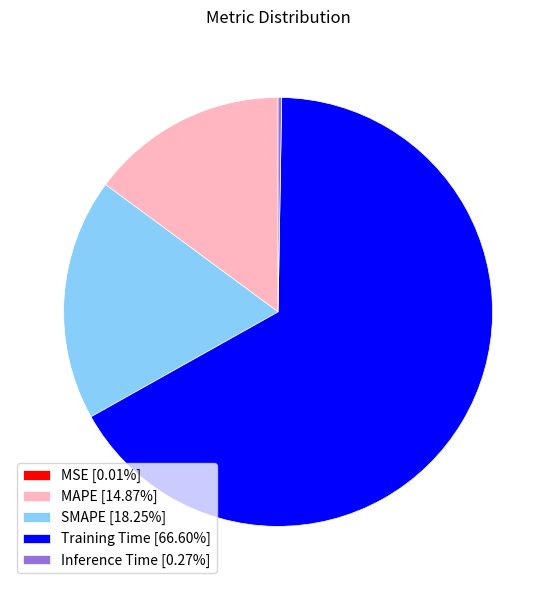

Is there a majority slice in this chart?

Yes